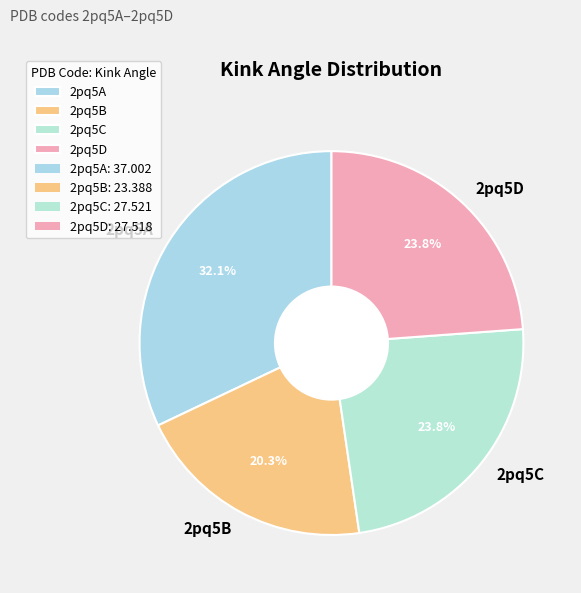

To the nearest percent, what is the difference between the largest and smallest slice percentages?

12%